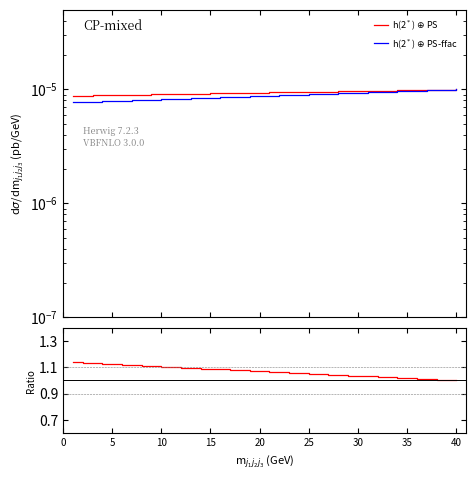

Is this an area chart (filled region under the line)?

No